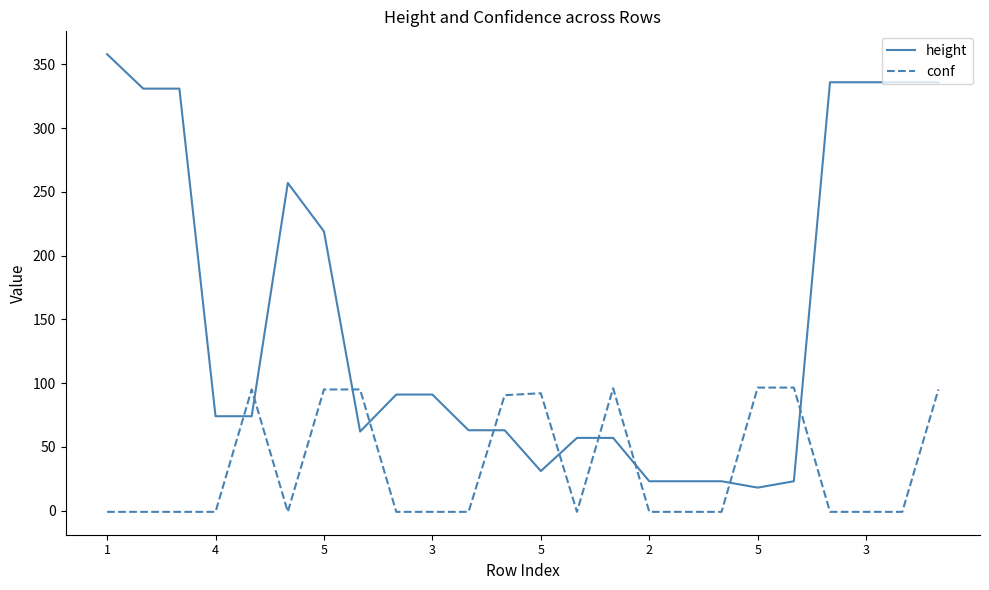

List the series in order of their peak value, highest first.

height, conf